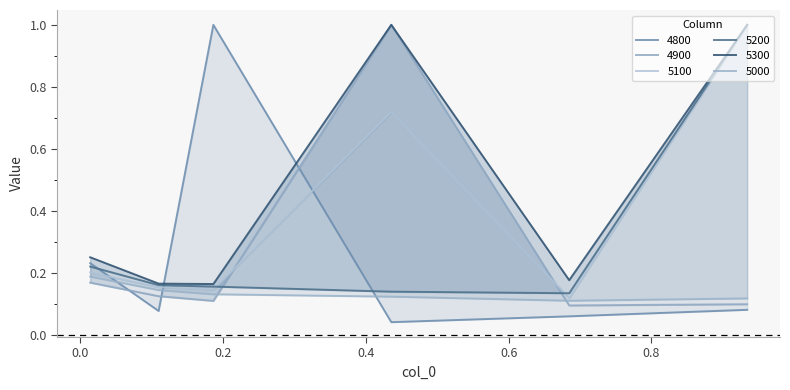

The value of 4900 at 0.0136986301369863 is 0.2. True or false?

True